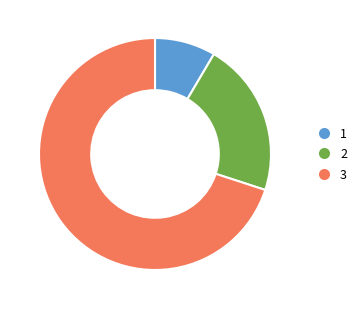

Is there any slice that represents more than half of the pie?

Yes